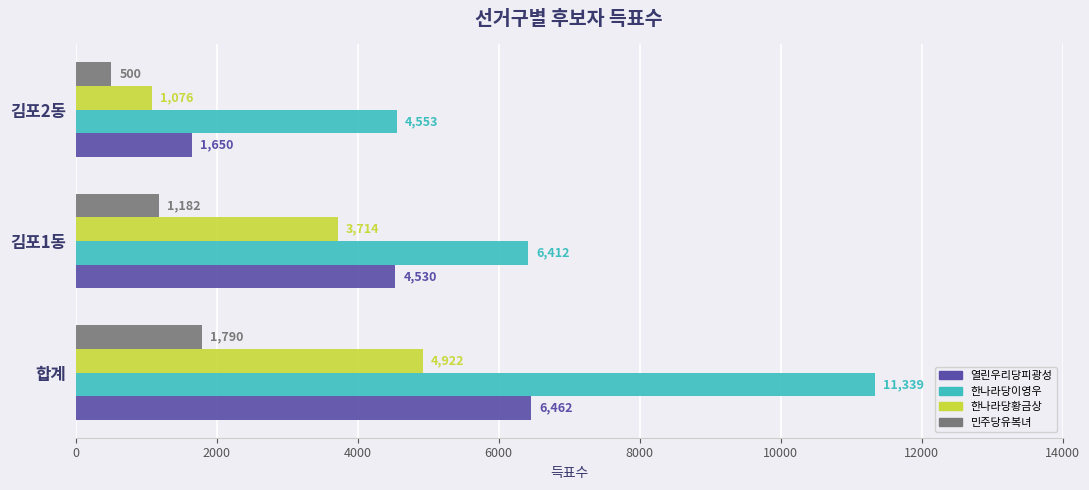

How many 열린우리당피광성 values are between 1650 and 6462?

3